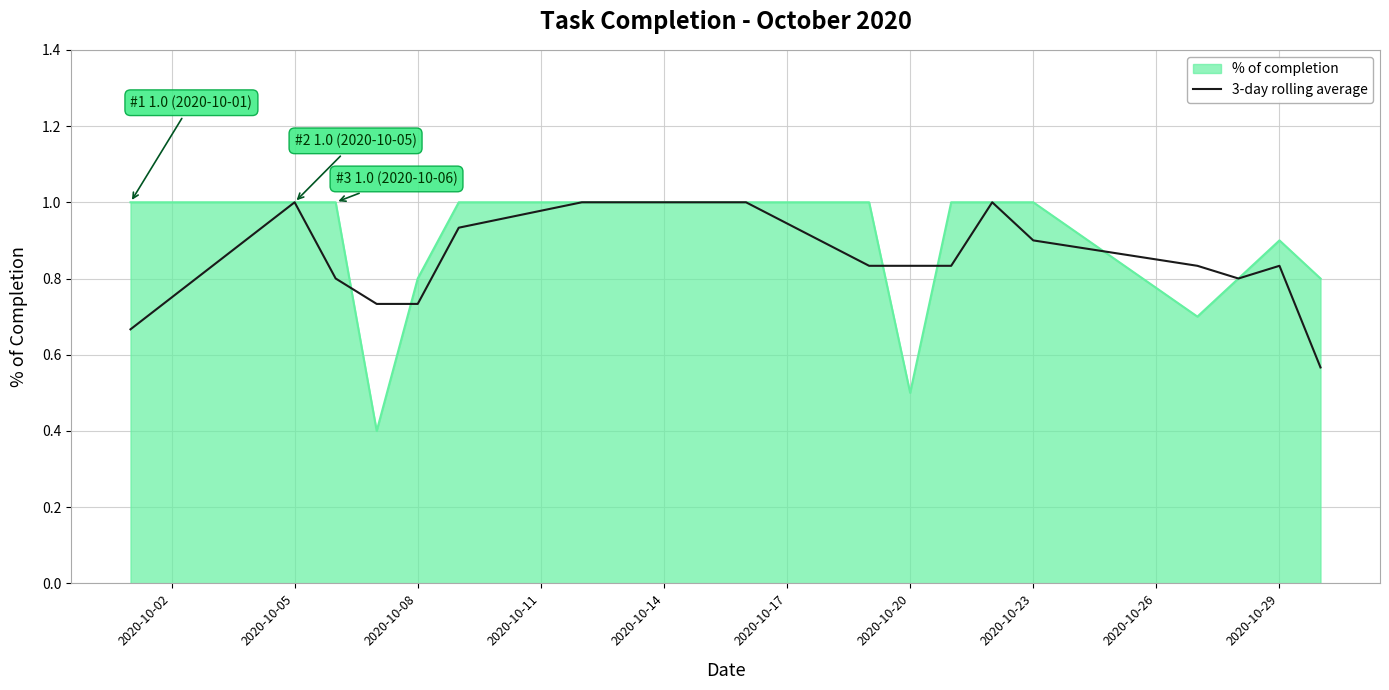

Which series has the widest spread of values?

% of completion